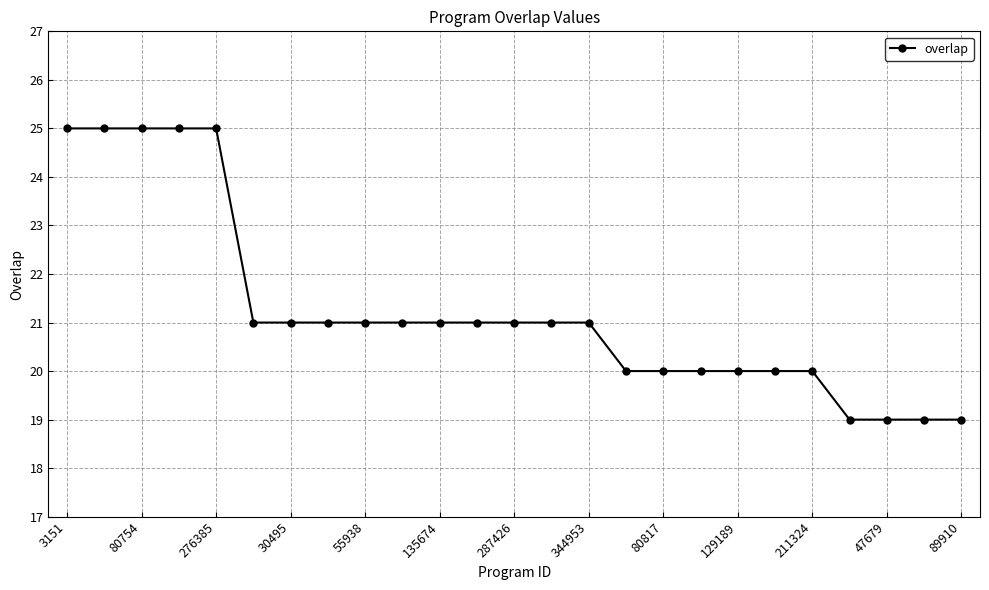

Does the chart display data point markers on the line(s)?

Yes